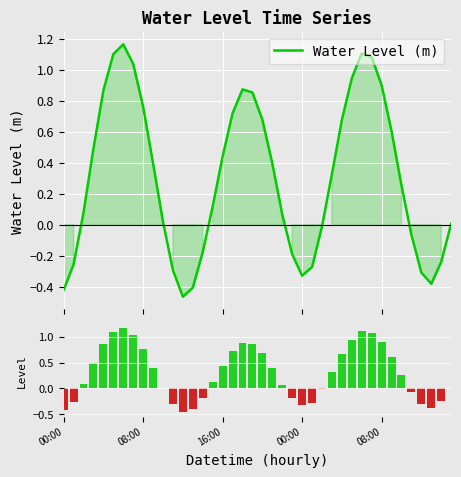

Rank the series at 08:00 from highest to lowest value.

Water Level (m), Hourly level